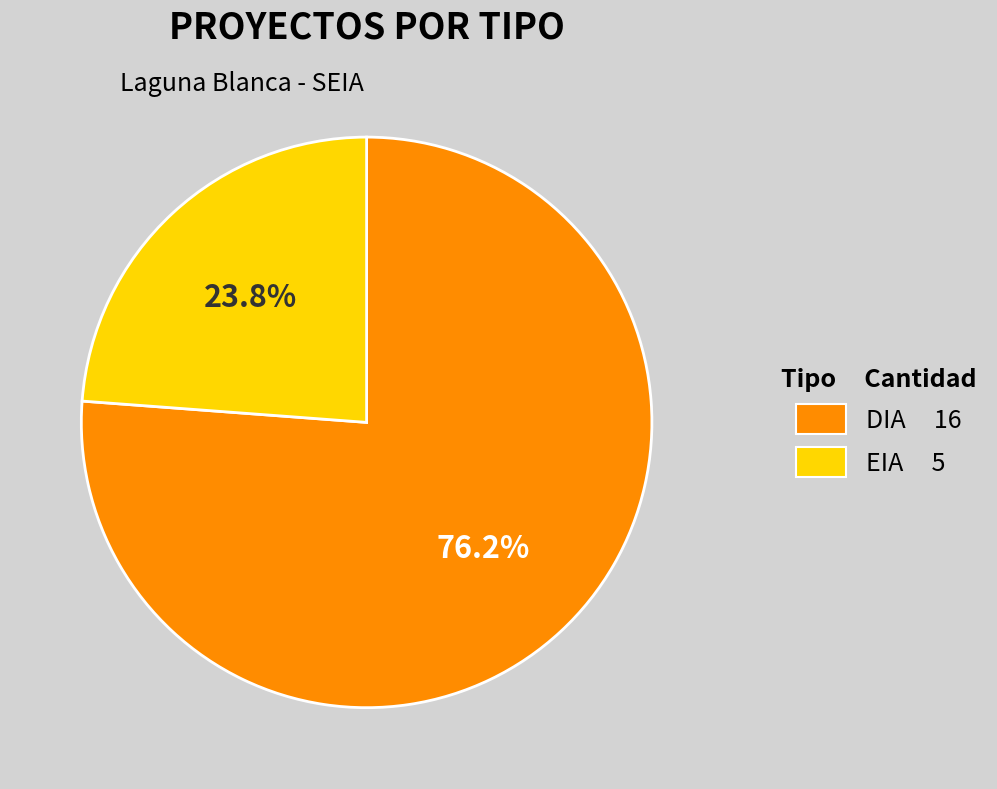

Between DIA and EIA, which is larger?

DIA